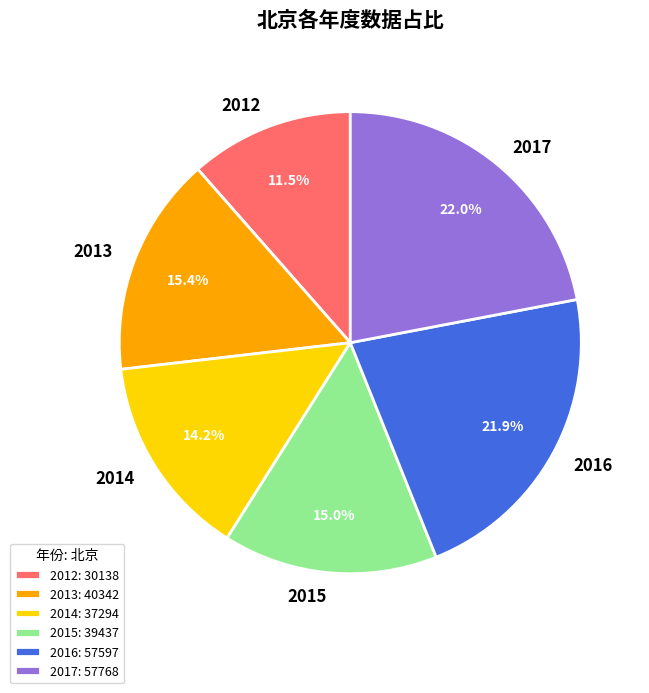

Is 2015: 39437 the majority of the pie?

No